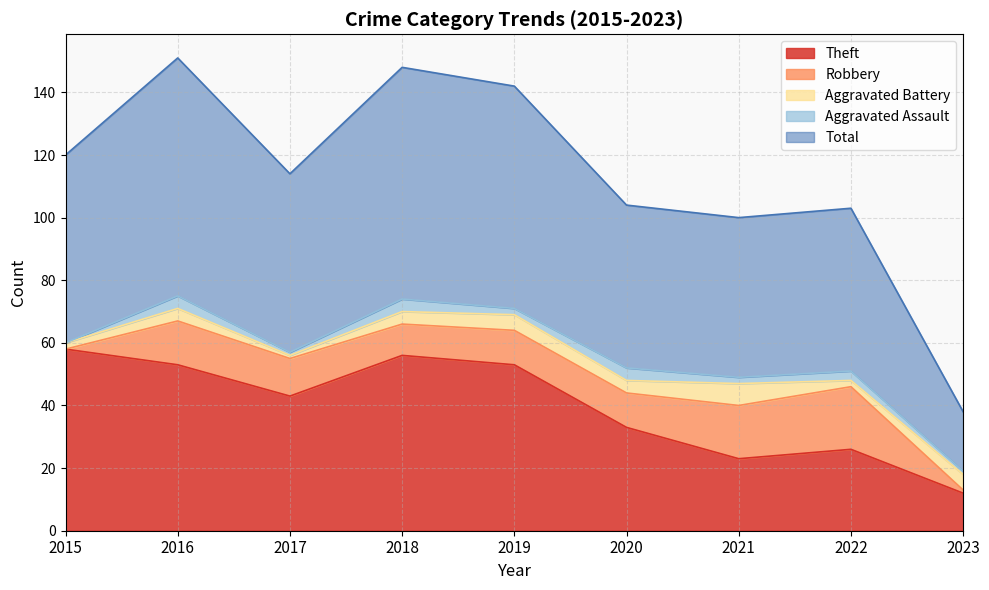

What is the difference between the maximum and minimum values in the Robbery series?

20